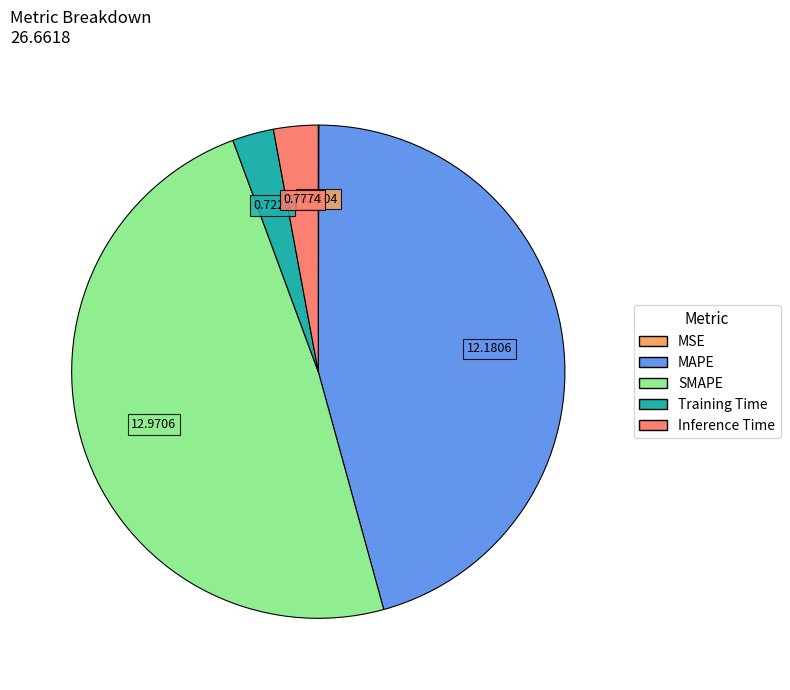

True or false: MAPE accounts for 46% of the total.

True